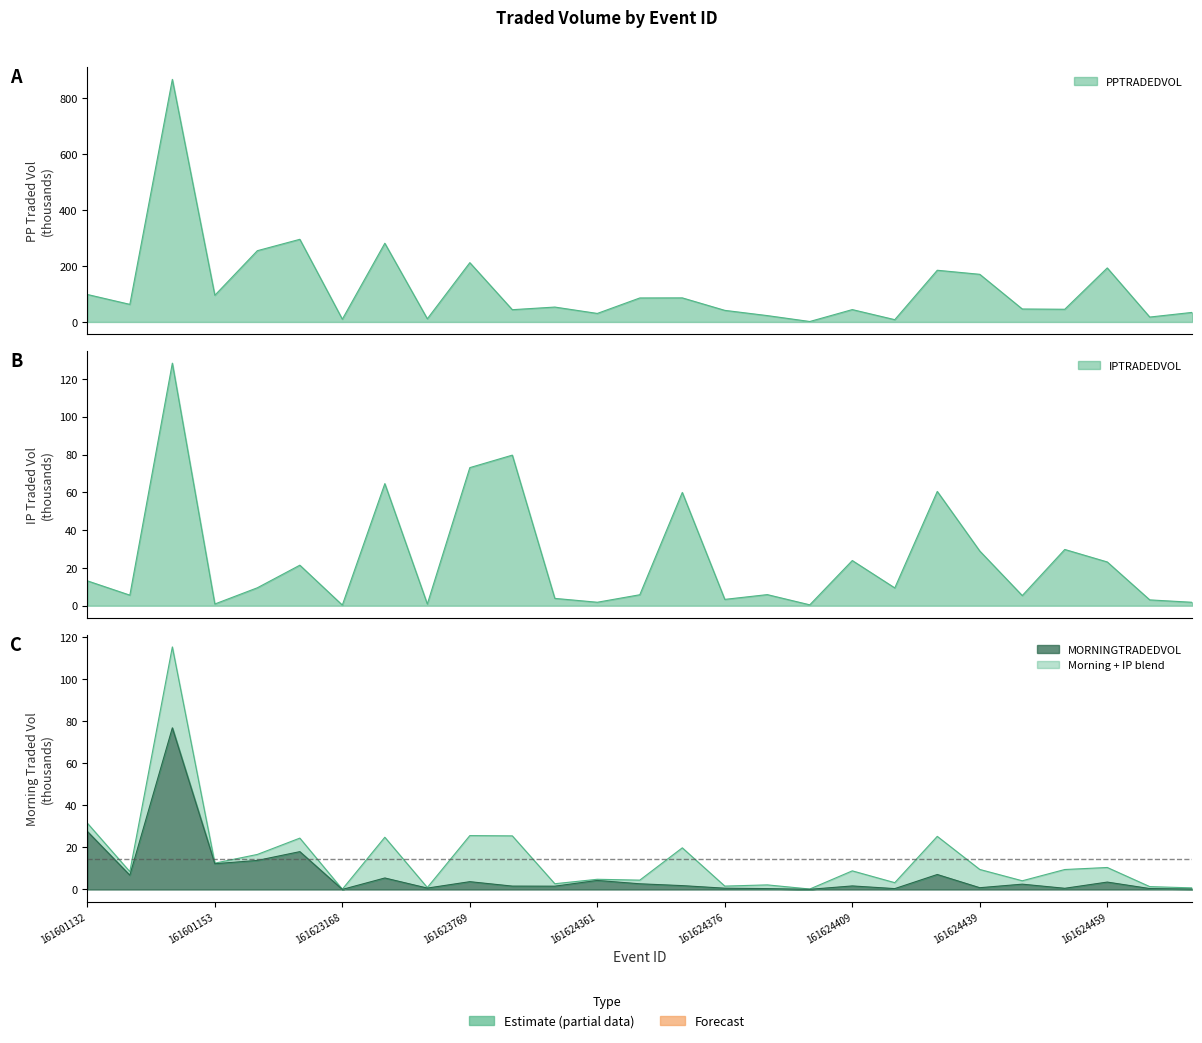

What is the spread (max minus min) of values at 161623784?

78.1